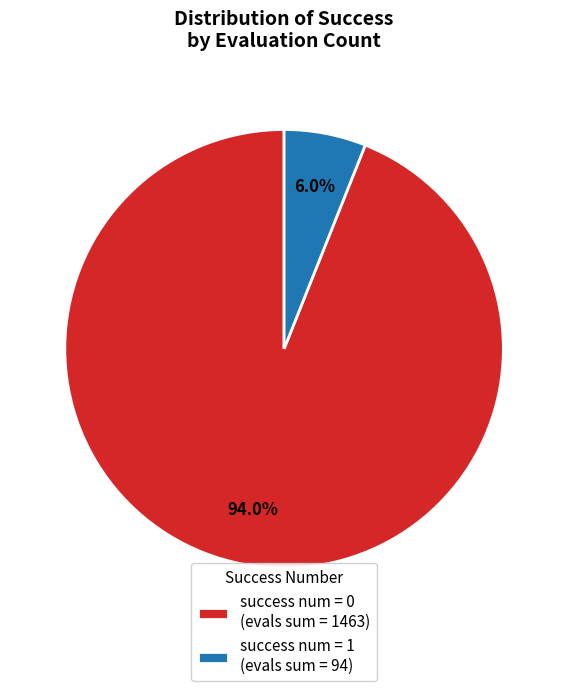

What percentage is NOT represented by success num = 0 (evals sum = 1463)?

6.0%